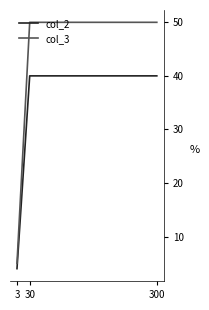

How many lines are shown in the chart?

2